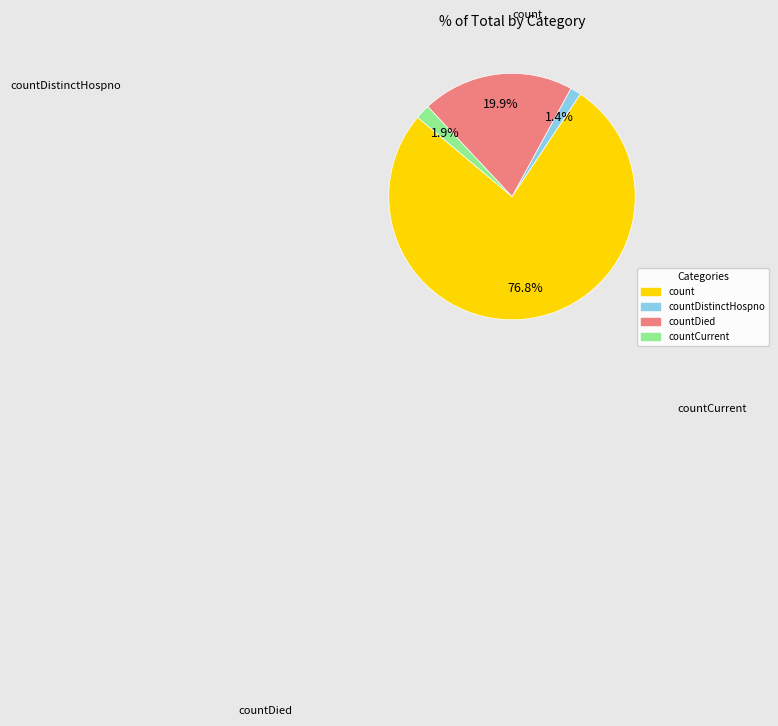

Is there any slice that represents more than half of the pie?

Yes